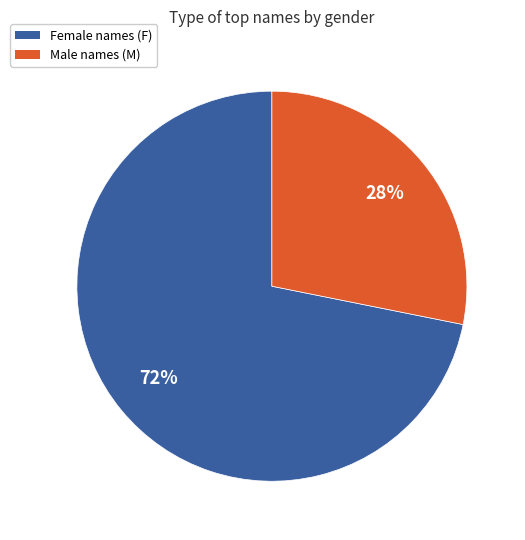

Does any single category account for the majority?

Yes